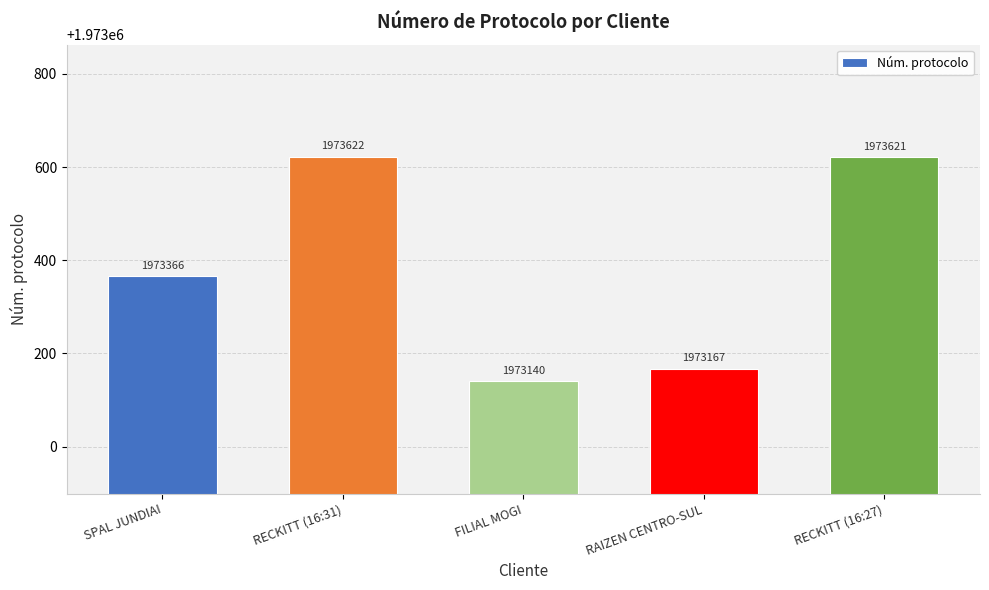

Reading left to right, extract all data points from this chart.

SPAL JUNDIAI=1973366	RECKITT (16:31)=1973622	FILIAL MOGI=1973140	RAIZEN CENTRO-SUL=1973167	RECKITT (16:27)=1973621